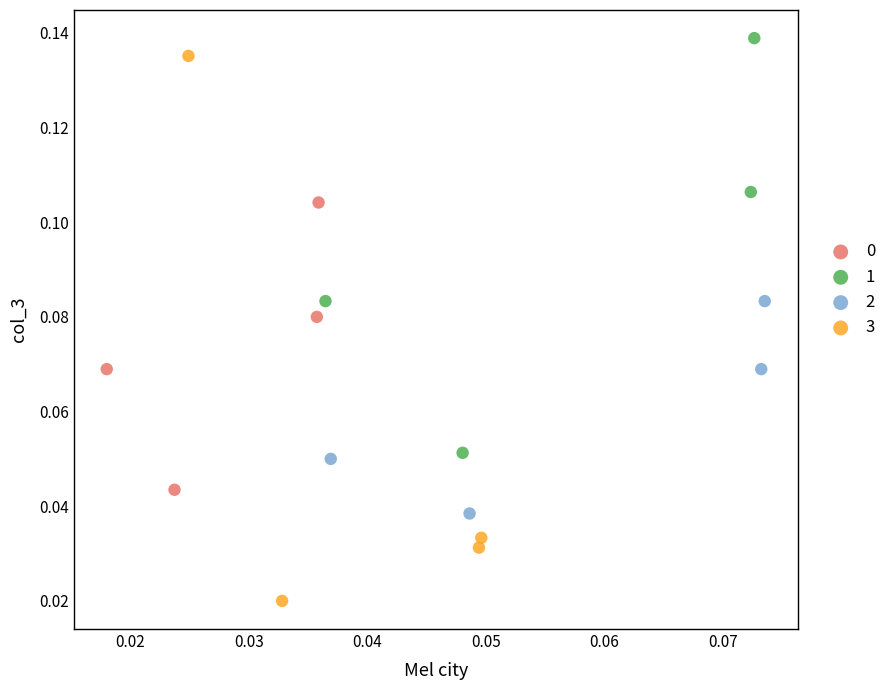

Which series has the largest Y range (max minus min)?

3